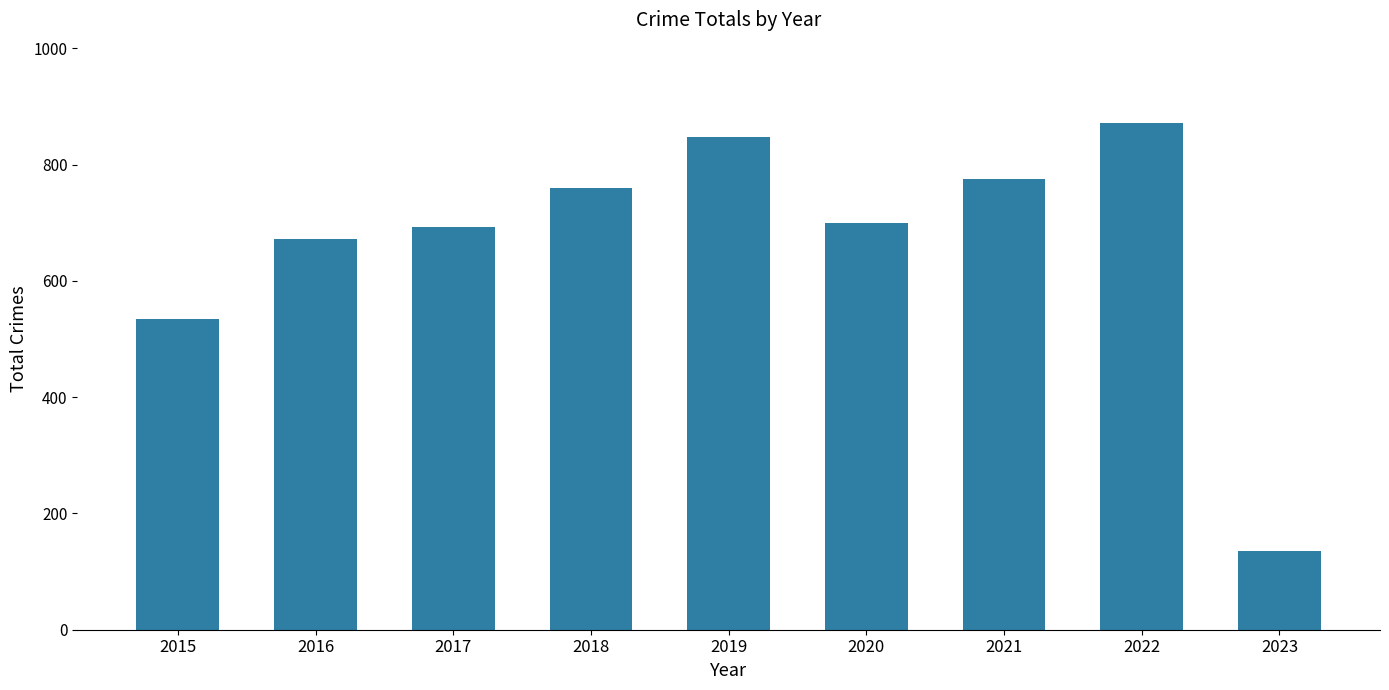

Reading left to right, transcribe all the data shown in this chart.

535	672	692	760	847	700	775	872	135